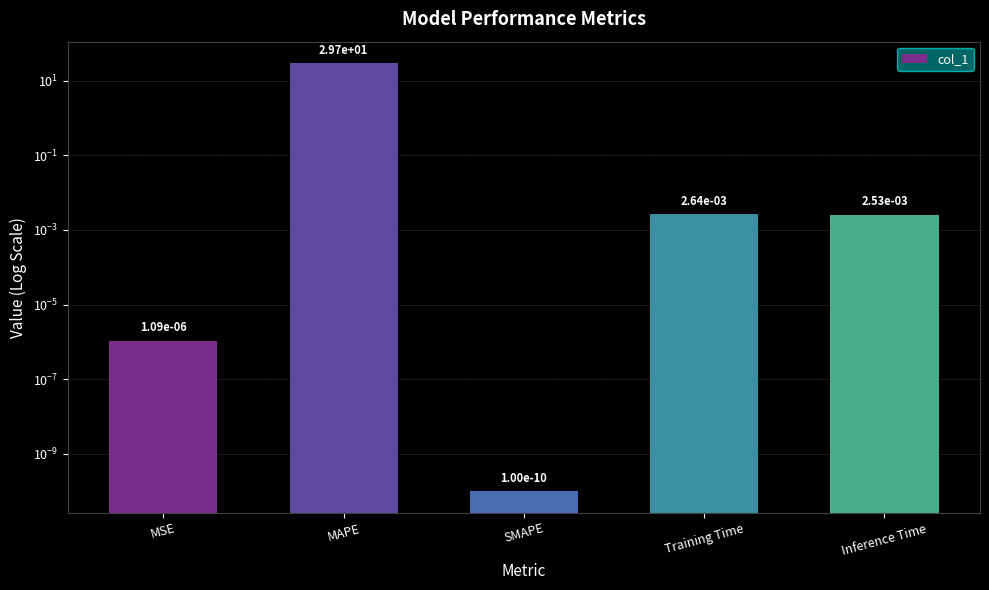

Rank the categories by value from lowest to highest.

SMAPE, MSE, Inference Time, Training Time, MAPE